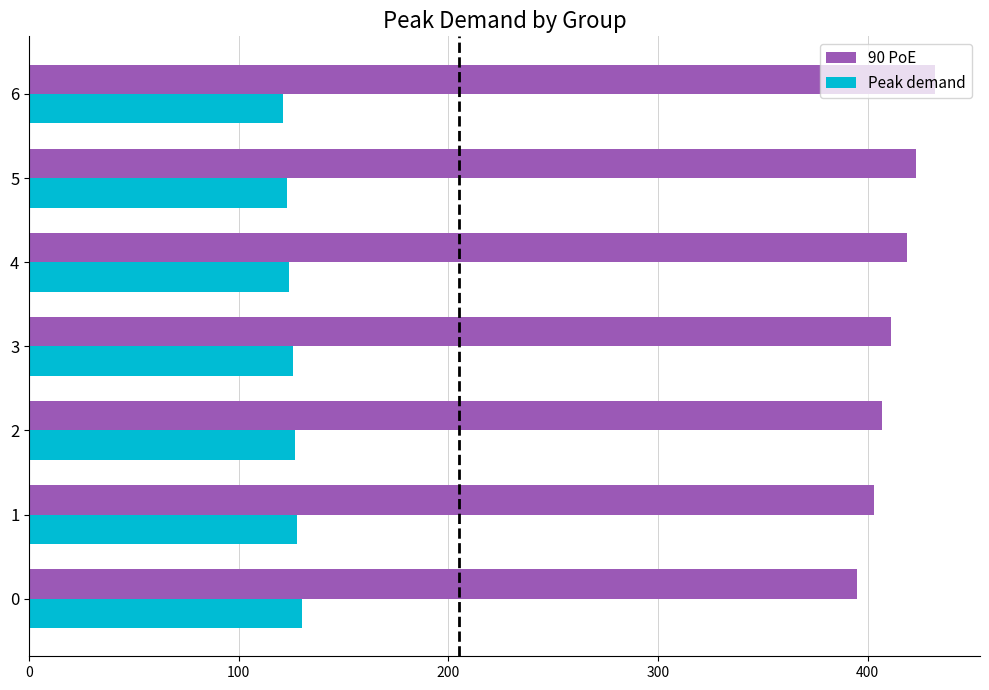

Which series has the largest range (max minus min)?

90 PoE